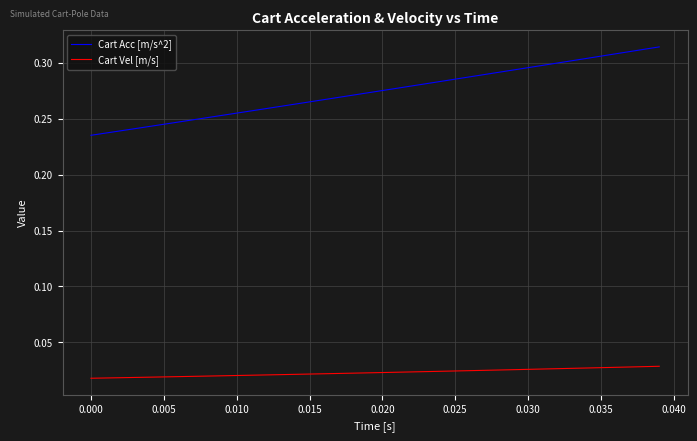

List the series in order of their overall mean, highest first.

Cart Acc [m/s^2], Cart Vel [m/s]